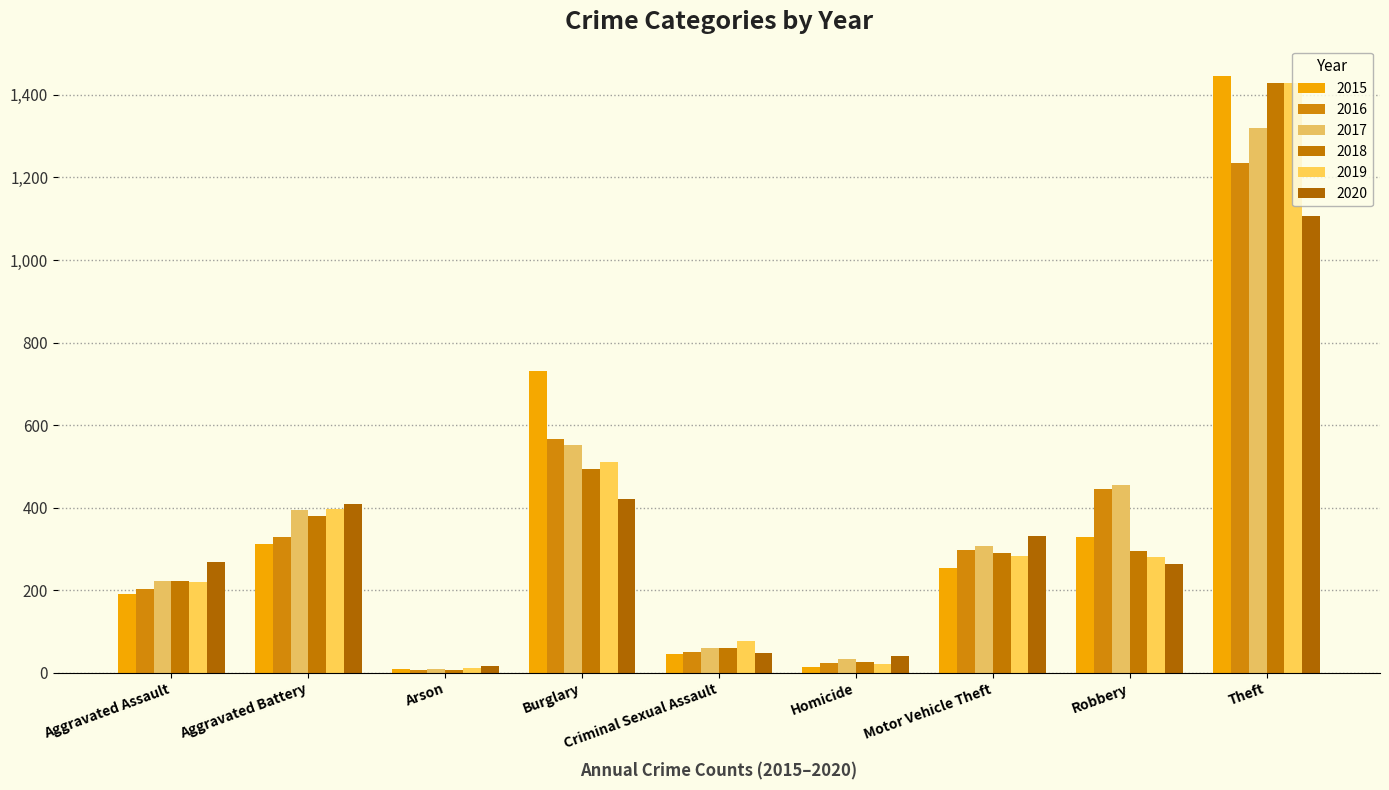

Which category has the highest value in the 2017 series?

Theft